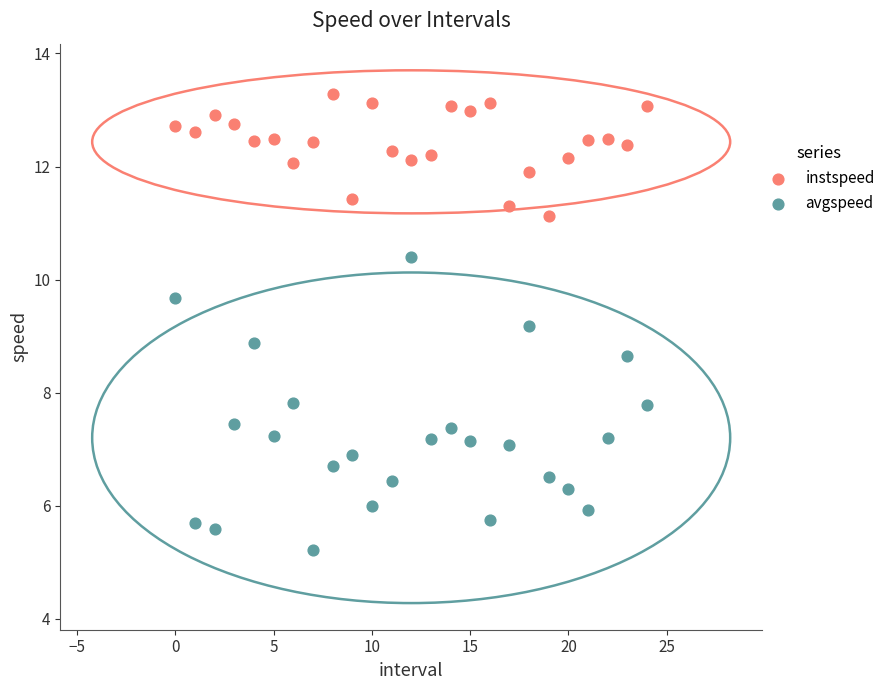

Which series reaches the maximum Y coordinate?

instspeed